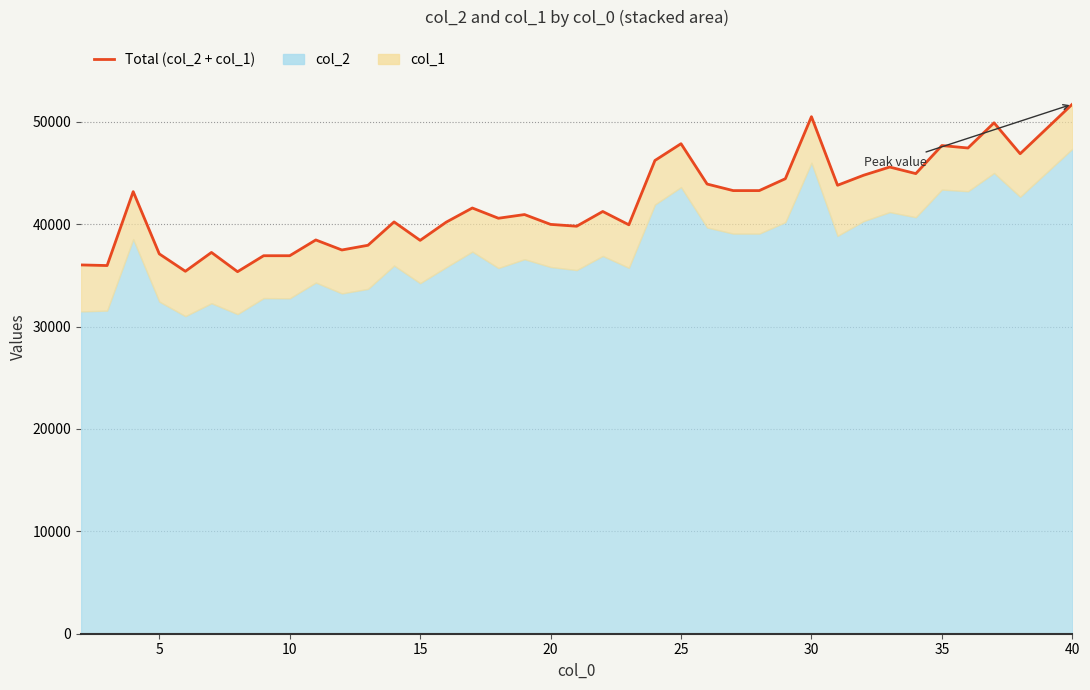

Reading left to right, what are all the values shown in this chart?

36020	35960	43180	37100	35400	37240	35360	36920	36920	38460	37480	37940	40220	38420	40200	41580	40580	40940	39980	39800	41240	39940	46220	47860	43920	43280	43280	44440	50500	43800	44780	45580	44940	47680	47440	49900	46880	49300	51720